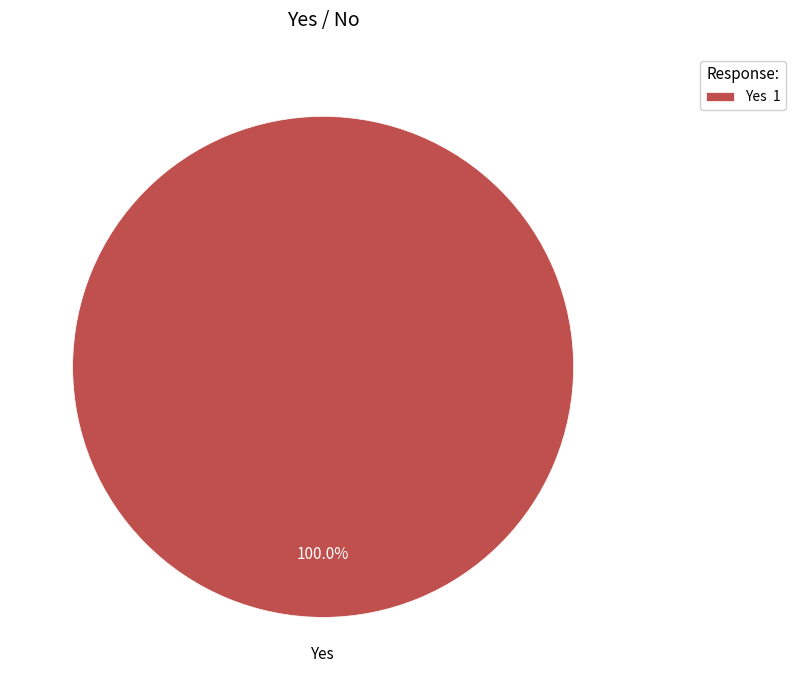

Rank the categories by value from highest to lowest.

Yes